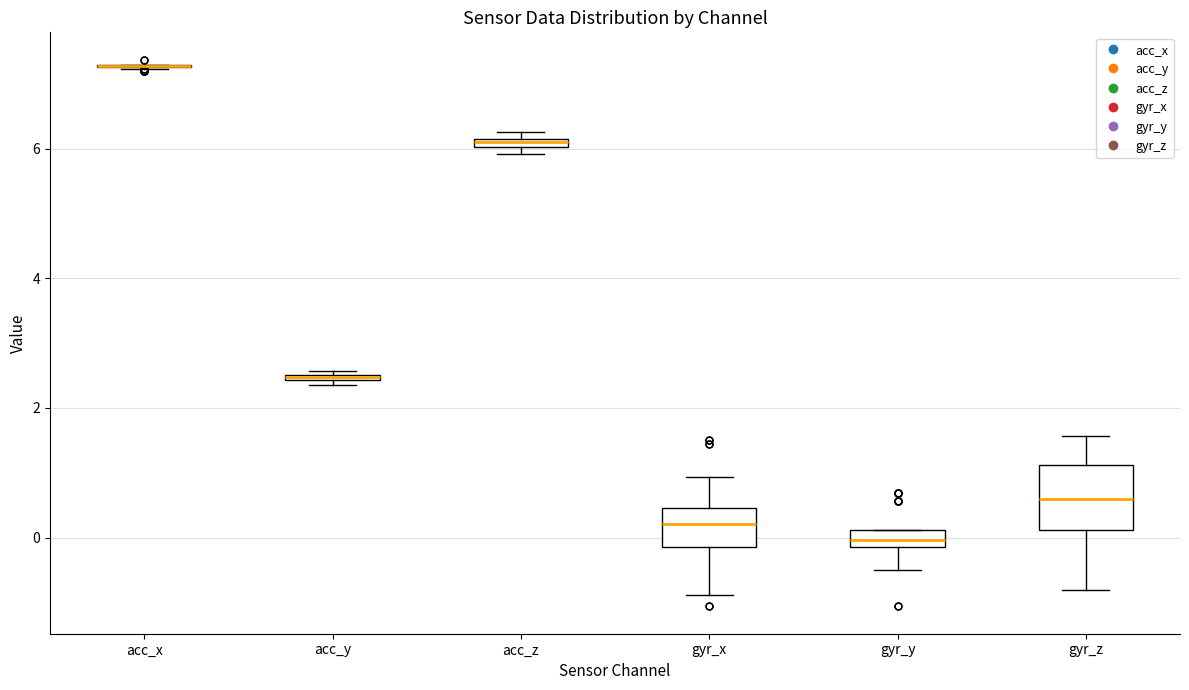

Where does the median line of the box for gyr_y sit on the y-axis? The values are not printed on the chart, so give them approximately, as read against the axis.

0.0